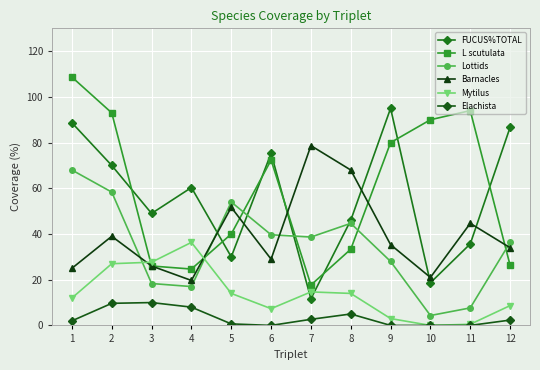

Reading left to right, extract all data points from this chart.

FUCUS%TOTAL: 1=88.7	2=70.0	3=49.0	4=60.3	5=30.0	6=75.3	7=11.7	8=46.0	9=95.0	10=18.7	11=35.7	12=86.7
L scutulata: 1=108.7	2=93.0	3=26.0	4=24.7	5=40.0	6=72.3	7=17.7	8=33.3	9=80.0	10=90.0	11=94.0	12=26.3
Lottids: 1=68.0	2=58.3	3=18.3	4=17.0	5=54.0	6=39.7	7=38.7	8=44.7	9=28.0	10=4.3	11=7.7	12=36.3
Barnacles: 1=25.0	2=39.0	3=26.0	4=19.7	5=51.7	6=29.0	7=78.7	8=68.0	9=35.3	10=21.0	11=44.7	12=34.0
Mytilus: 1=12.0	2=27.0	3=27.7	4=36.3	5=14.0	6=7.3	7=14.7	8=14.0	9=3.0	10=0.0	11=0.5	12=8.7
Elachista: 1=2.0	2=9.7	3=10.0	4=8.0	5=0.7	6=0.0	7=2.7	8=5.0	9=0.0	10=0.0	11=0.0	12=2.3